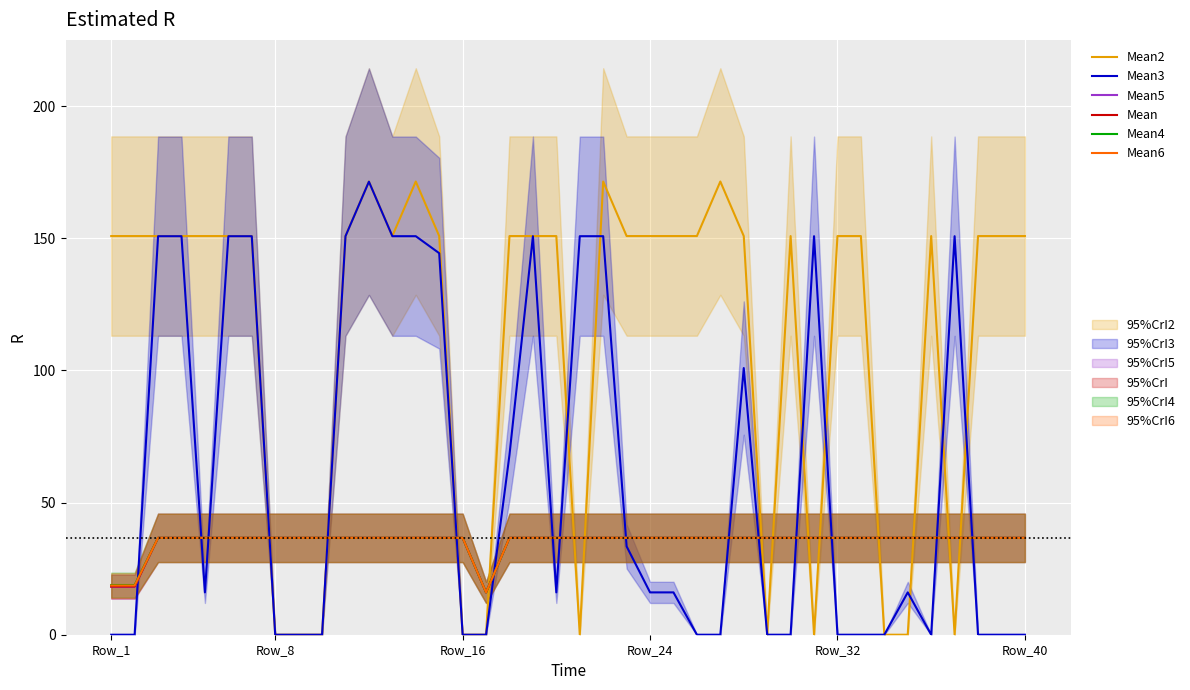

Which series changed the most between 6 and 34?

Mean2